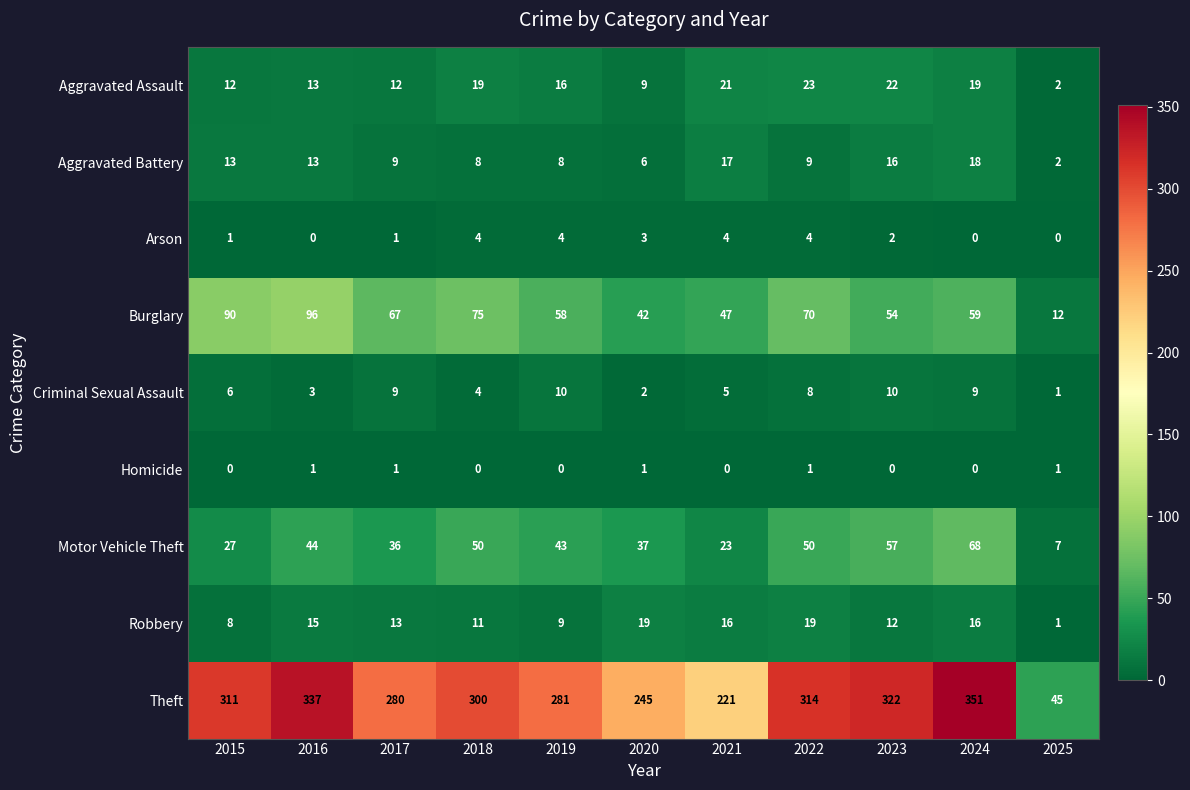

Which category has the lowest value in the Aggravated Assault series?

2025